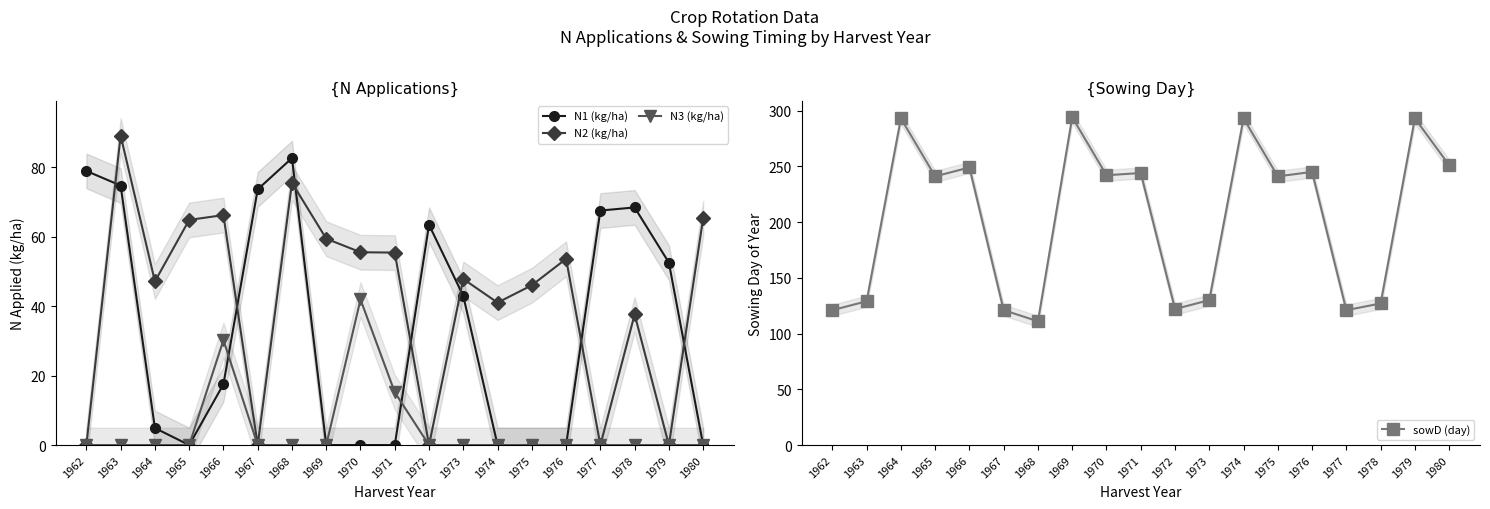

What are all the series names shown in the legend?

N1 (kg/ha), N2 (kg/ha), N3 (kg/ha), sowD (day)